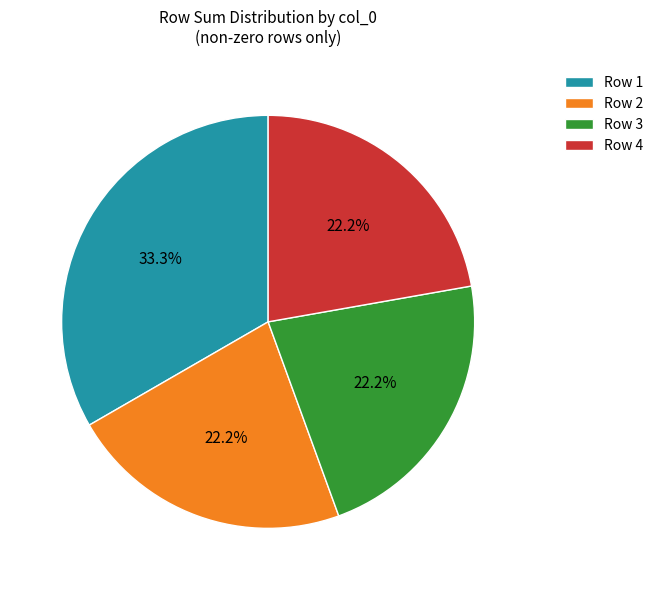

Is there a majority slice in this chart?

No